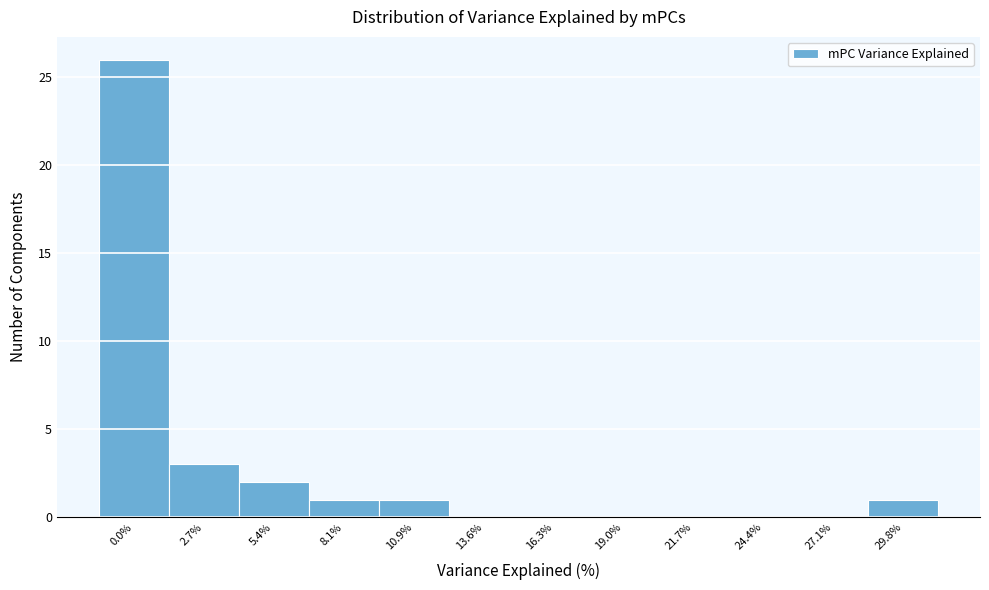

Reading left to right, transcribe all the data shown in this chart.

0.0%=26	2.7%=3	5.4%=2	8.1%=1	10.9%=1	13.6%=0	16.3%=0	19.0%=0	21.7%=0	24.4%=0	27.1%=0	29.8%=1